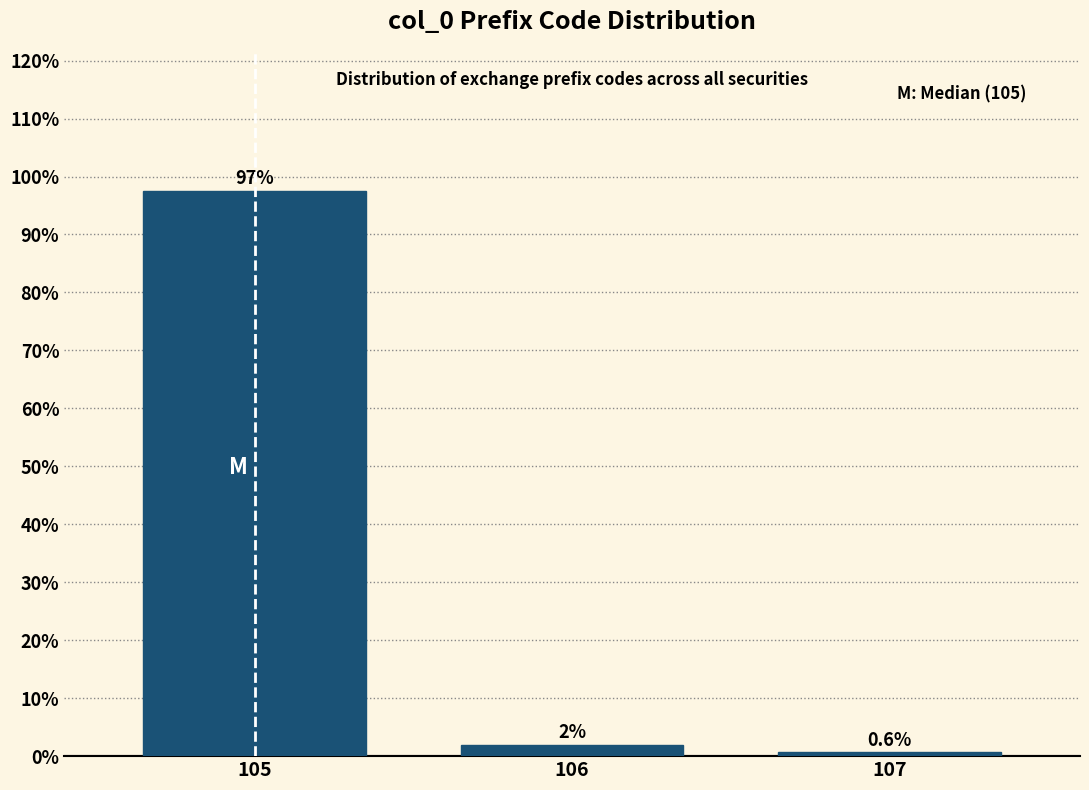

Which category has the lowest value across all series?

107